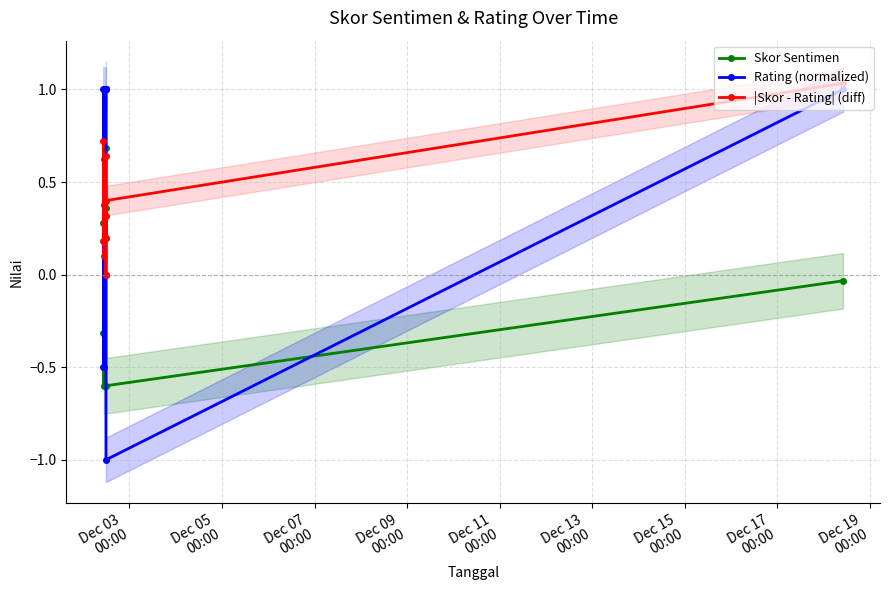

True or false: Skor Sentimen and Rating (normalized) intersect in this chart.

True